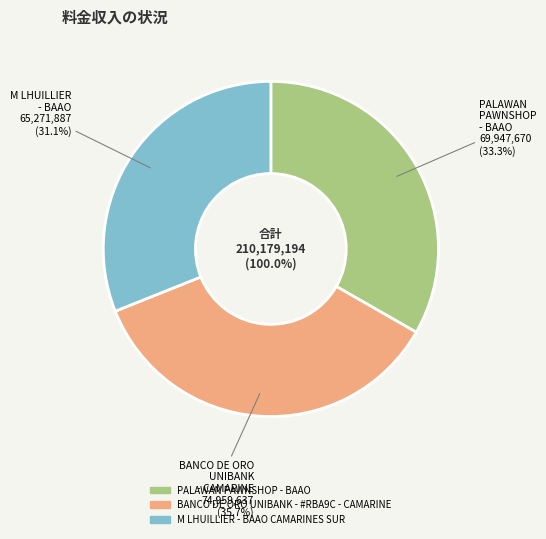

Is there a majority slice in this chart?

No